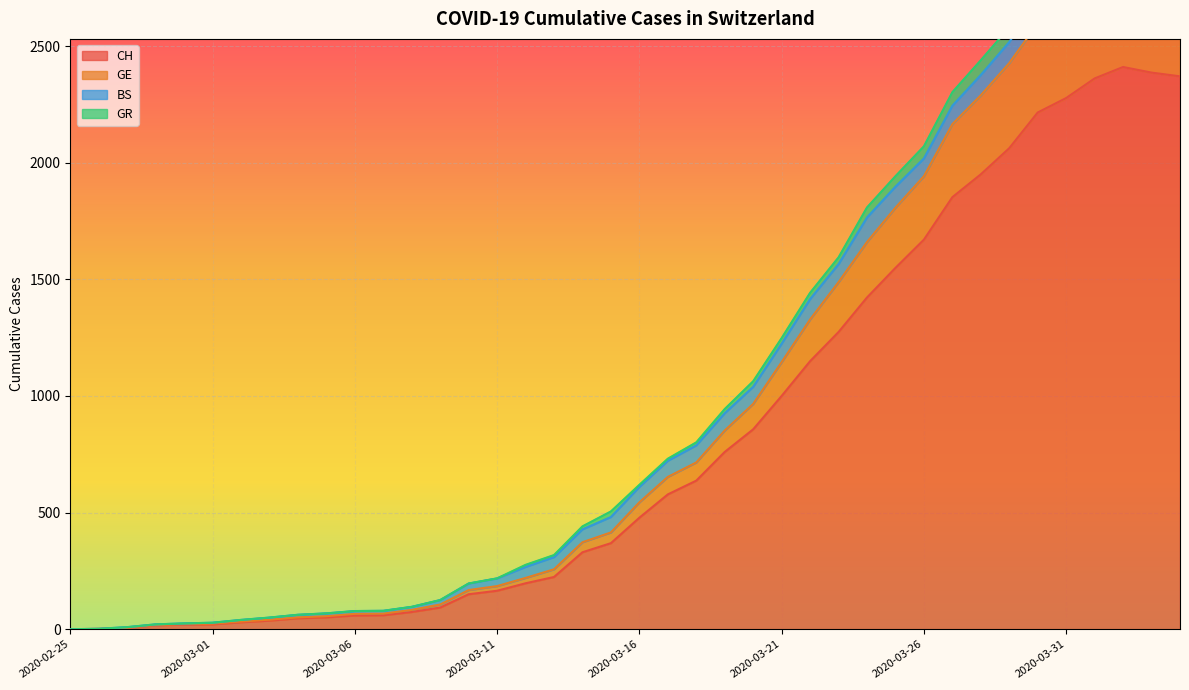

True or false: GE has a value of 18 at 2020-02-28.

True